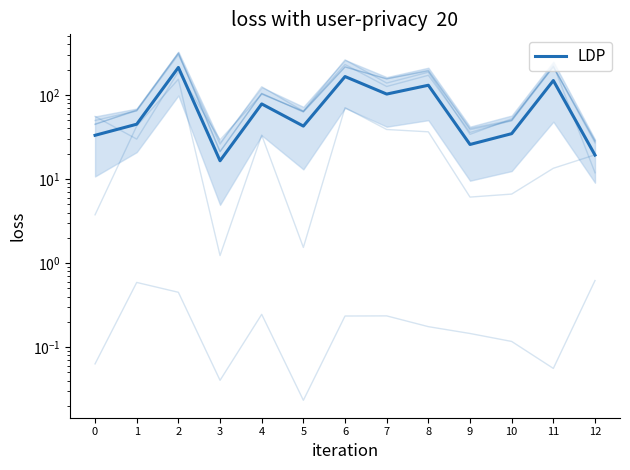

True or false: the data shows 124.8 at 4.

False